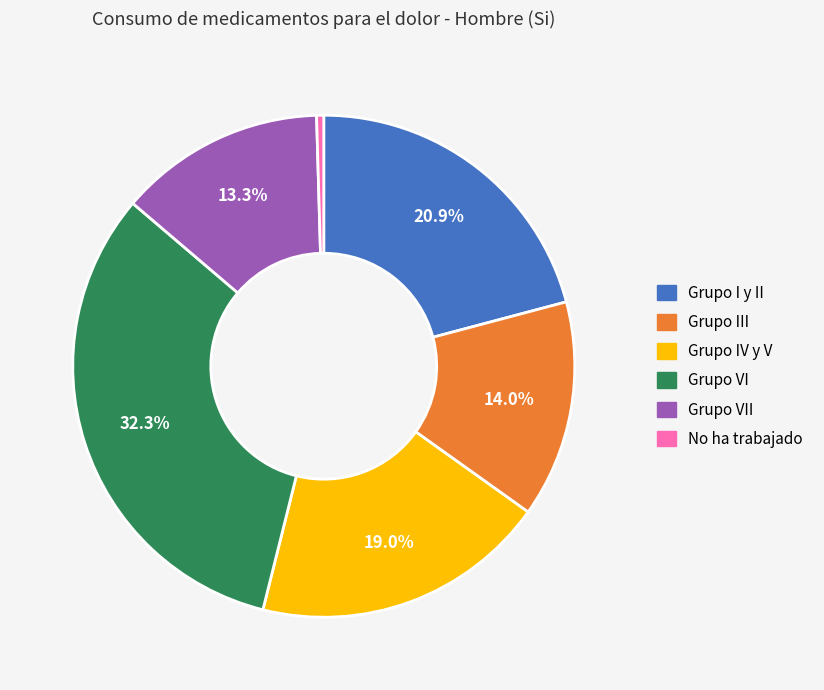

Does any single category account for the majority?

No